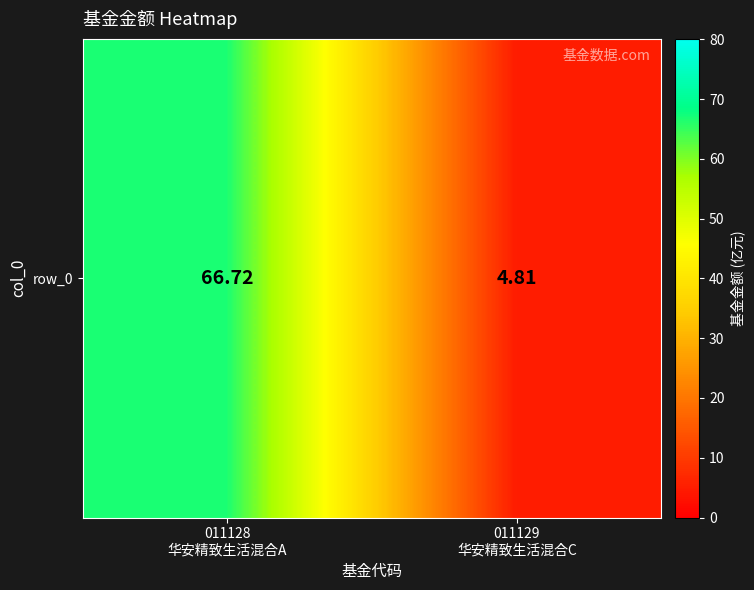

At which category does the chart reach its minimum across all series?

011129
华安精致生活混合C